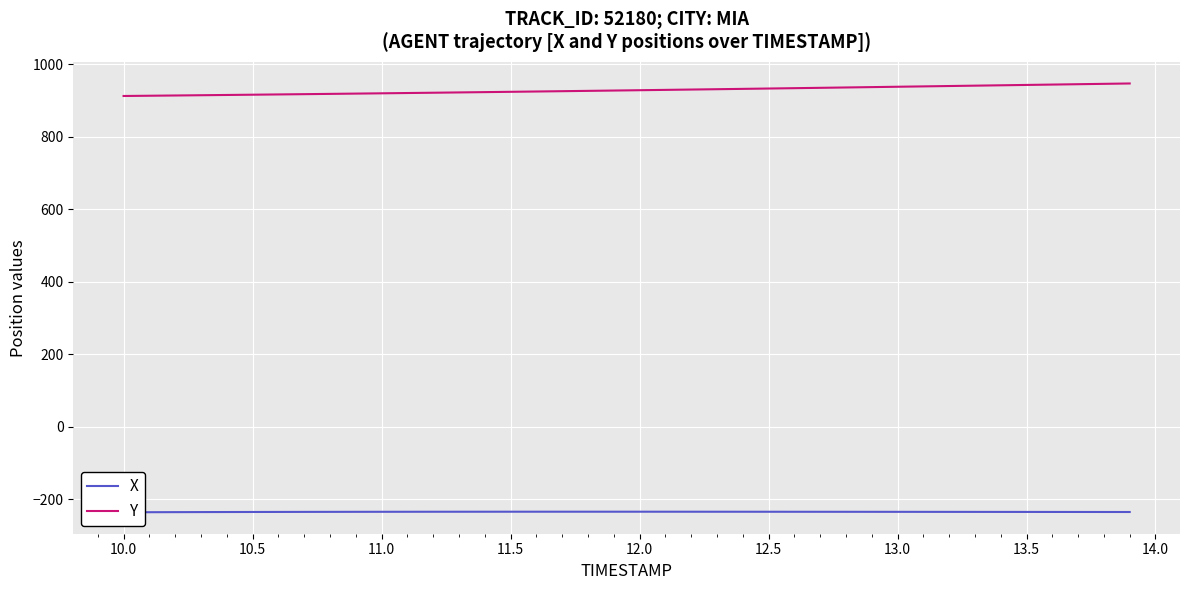

Rank the series by their maximum value, from highest to lowest.

Y, X